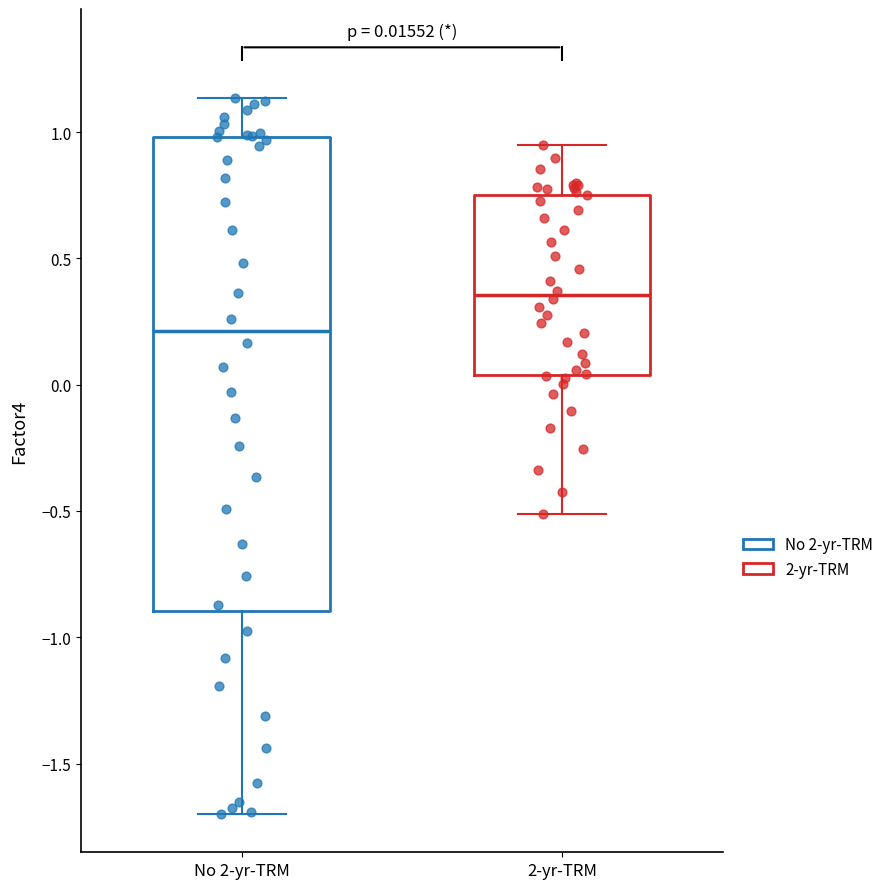

Which box has the highest median line?

2-yr-TRM